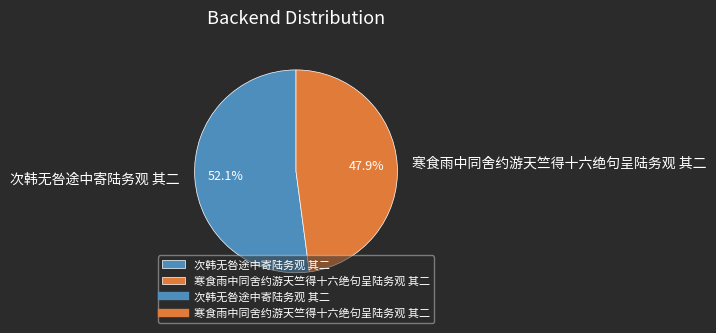

Which category has the biggest portion of the pie?

次韩无咎途中寄陆务观 其二